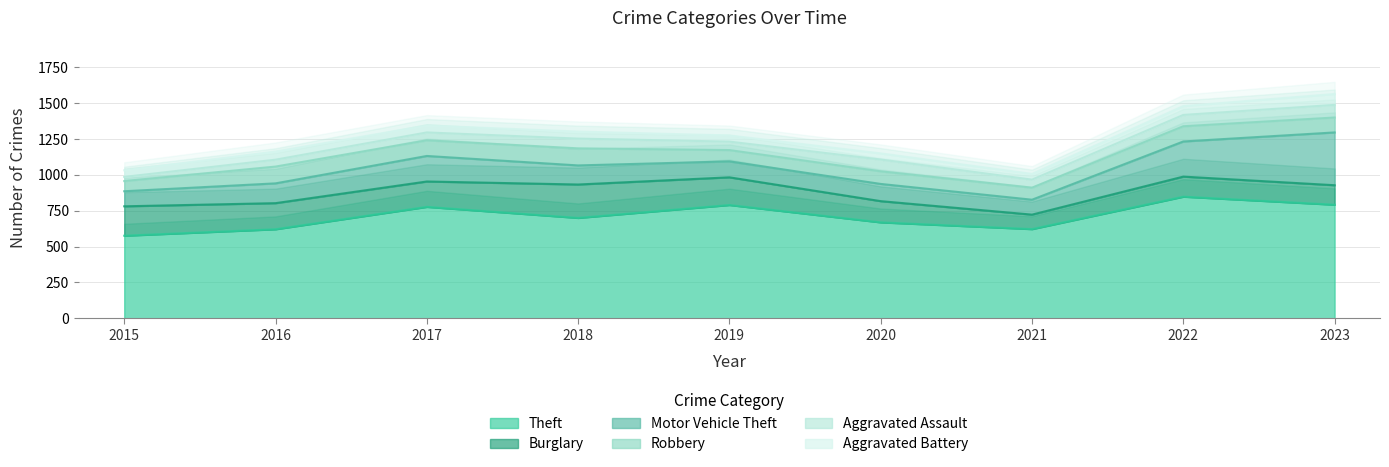

The Theft series shows 669 at 2020. True or false?

True